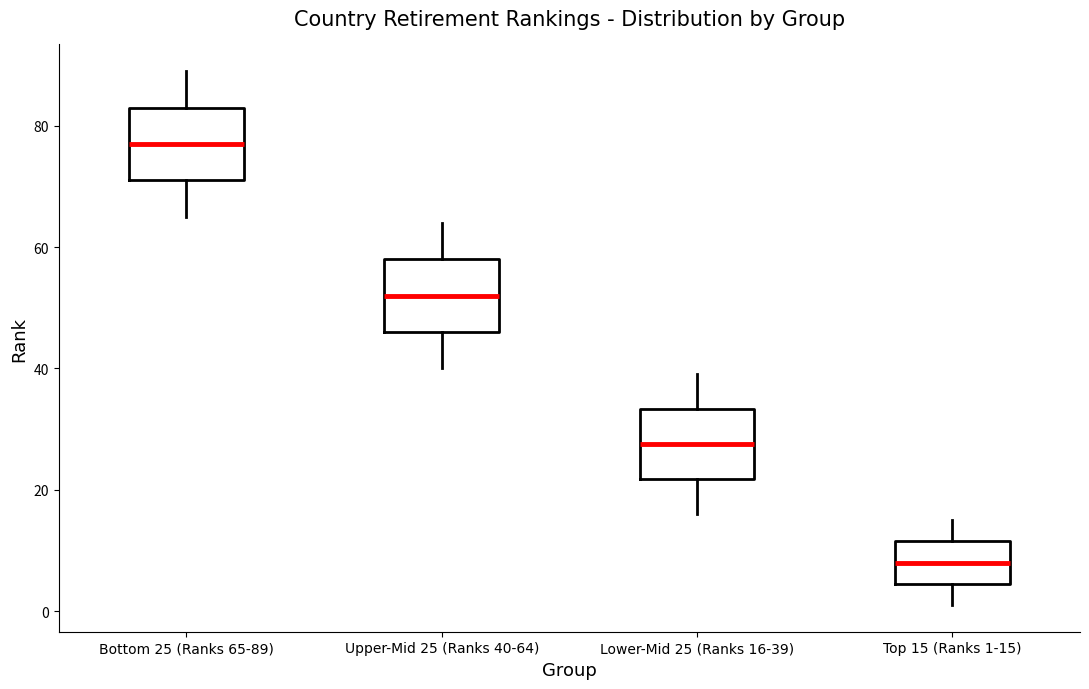

Where does the upper whisker of the box for Lower-Mid 25 (Ranks 16-39) end on the y-axis? The values are not printed on the chart, so give them approximately, as read against the axis.

40